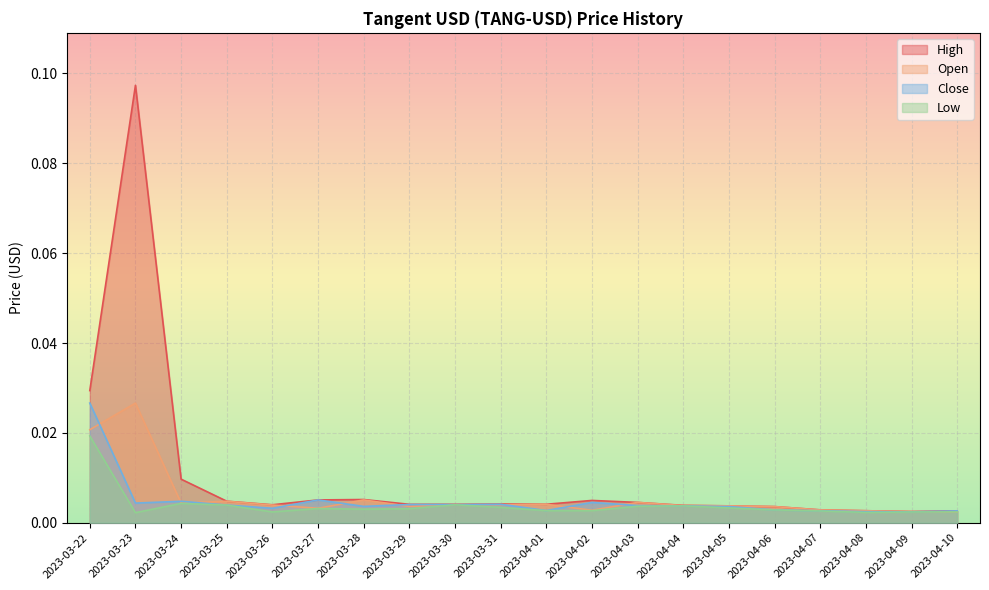

Is the value of Low at 2023-03-31 greater than the value of High at 2023-04-08?

Yes